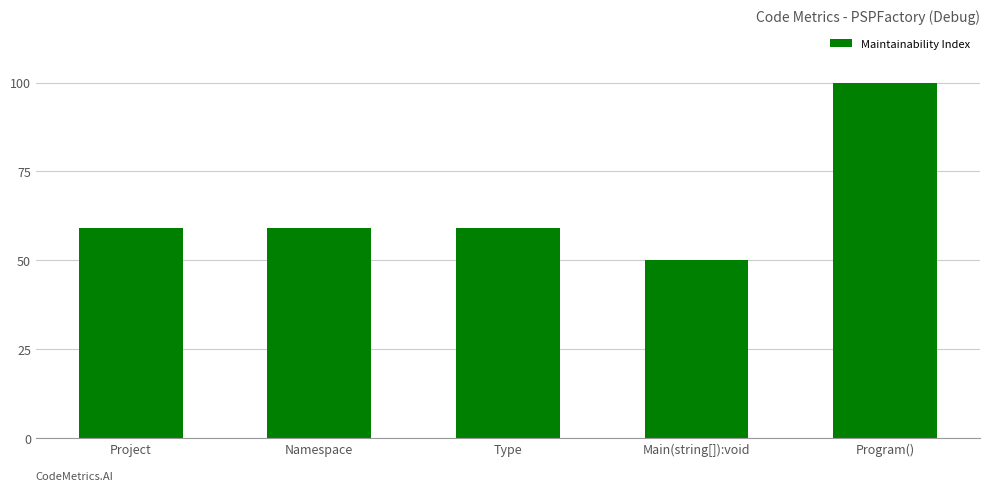

What is the approximate value at Type, to the nearest 10?

60